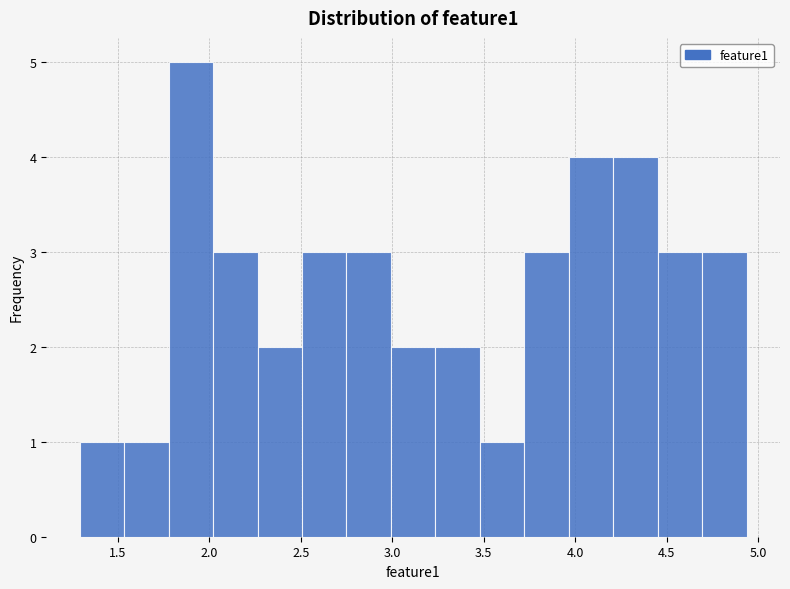

Reading left to right, list every bar in this chart as the range it spans on the x-axis followed by its height. Neither the bar edges nor the heights are printed on the chart, so give them approximately, as read against the axes.

1.30 to 1.55: 1
1.55 to 1.80: 1
1.80 to 2.00: 5
2.00 to 2.25: 3
2.25 to 2.50: 2
2.50 to 2.75: 3
2.75 to 3.00: 3
3.00 to 3.25: 2
3.25 to 3.50: 2
3.50 to 3.70: 1
3.70 to 3.95: 3
3.95 to 4.20: 4
4.20 to 4.45: 4
4.45 to 4.70: 3
4.70 to 4.95: 3